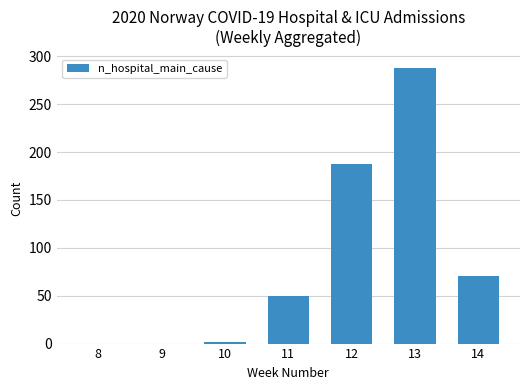

What is the average value?

86